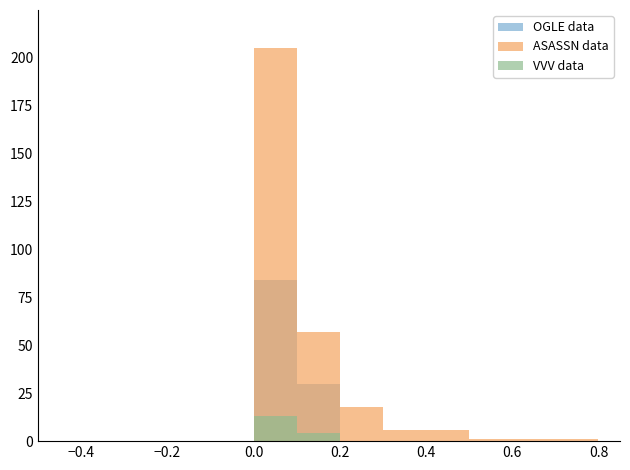

How many groups of bars are there?

7